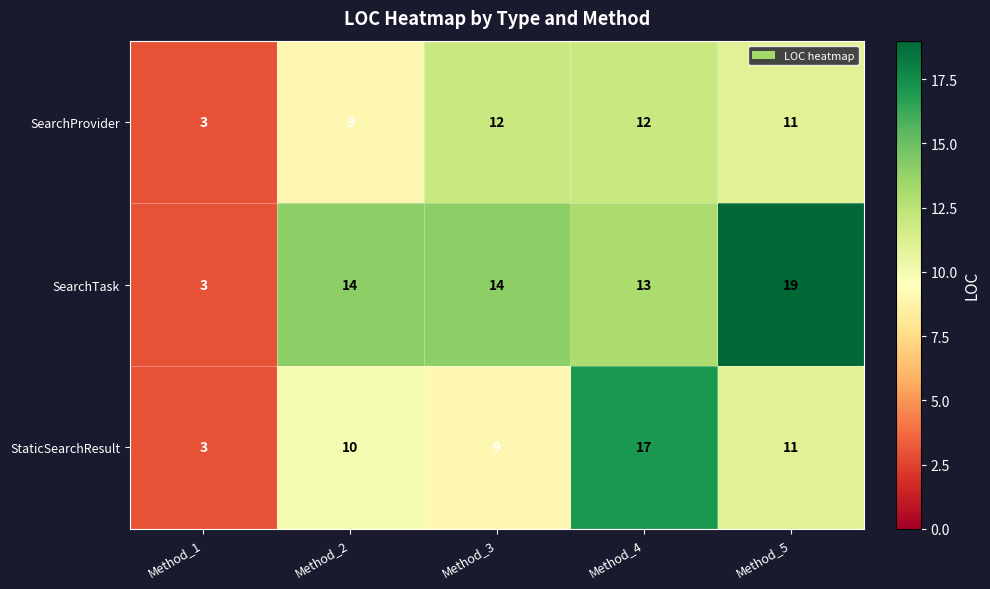

What is the sum of all SearchProvider values?

47